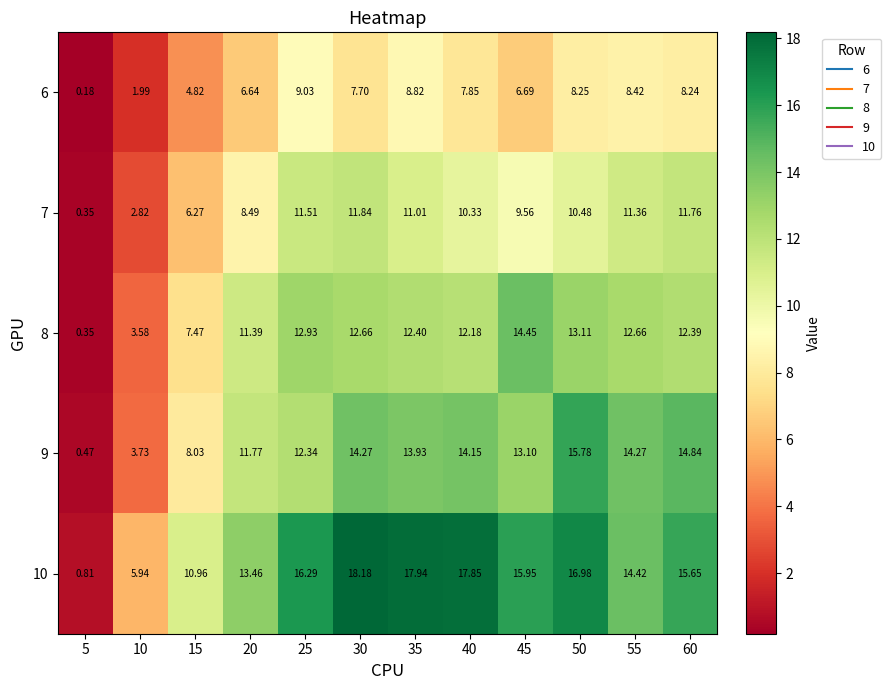

Is the value of 9 at 25 greater than the value of 7 at 55?

Yes